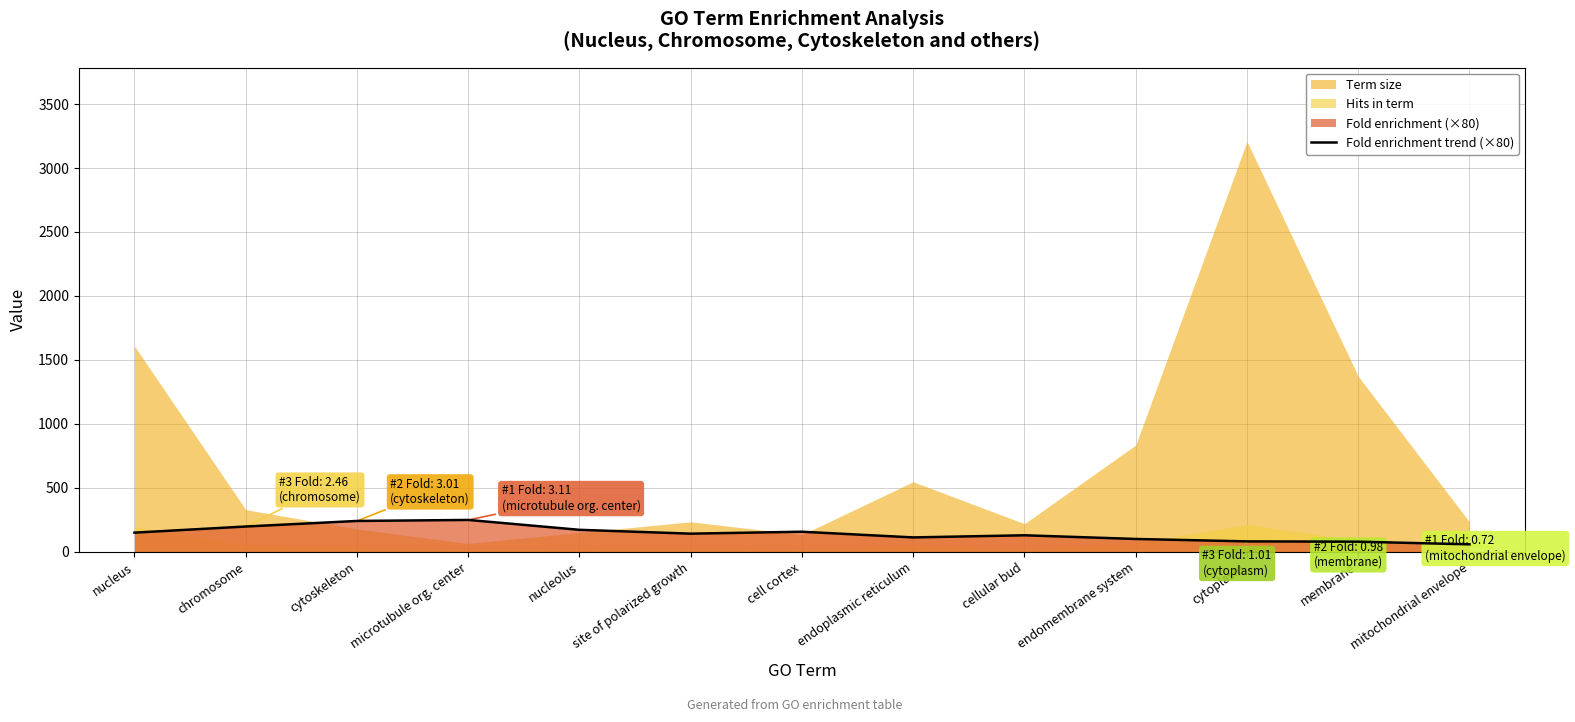

Where is the data nearest to the value 153?

cell cortex